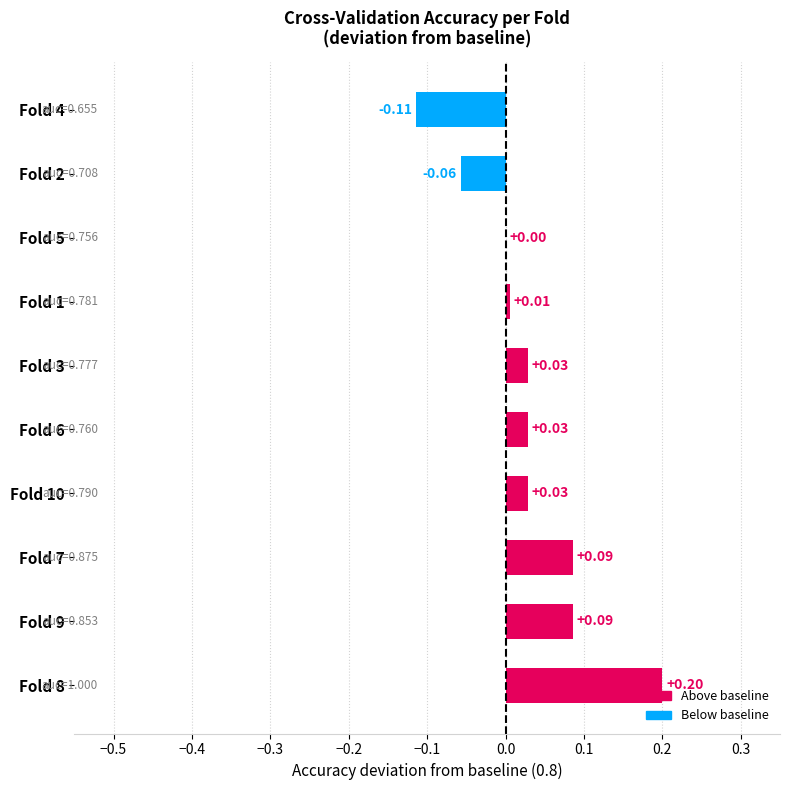

What is the sum of all values?

0.3